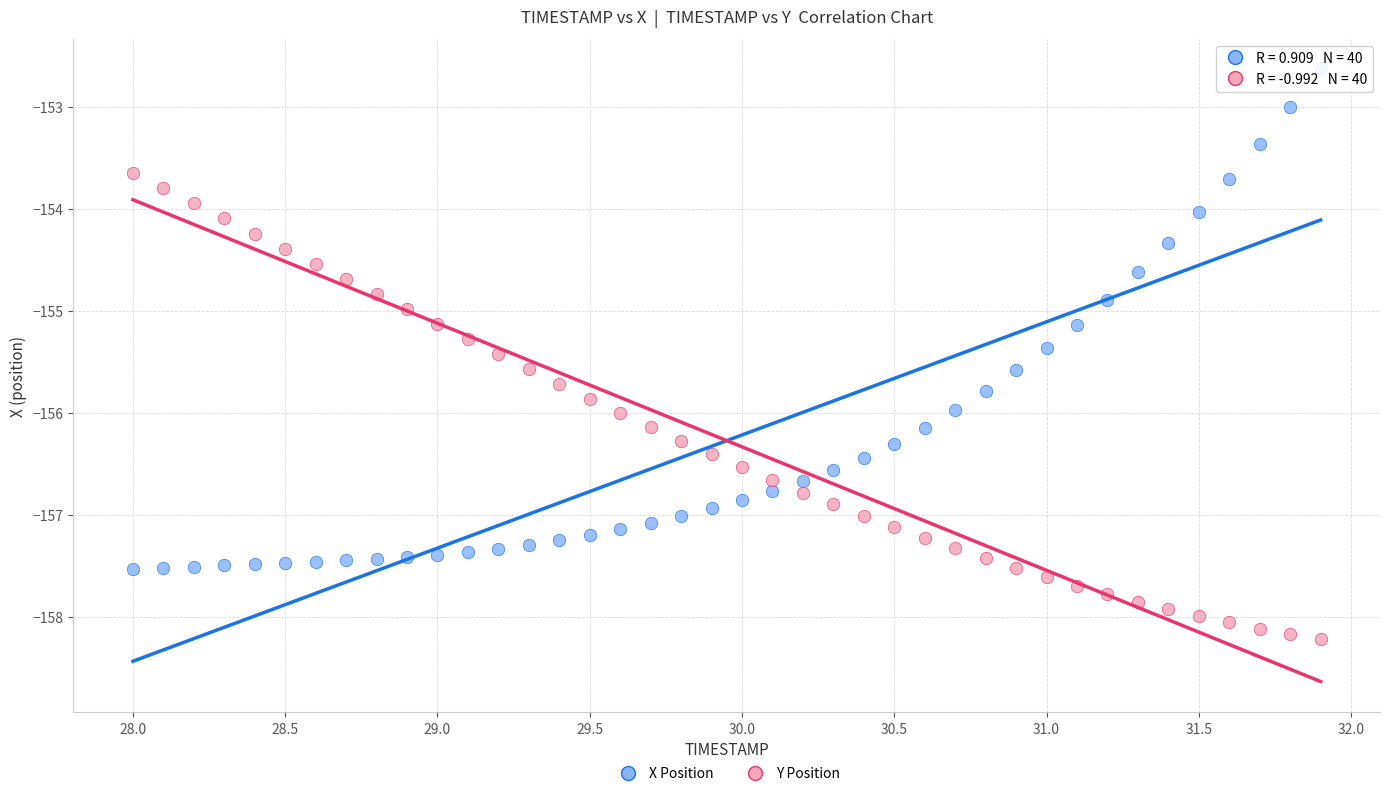

Which series reaches the minimum Y coordinate?

Y Position